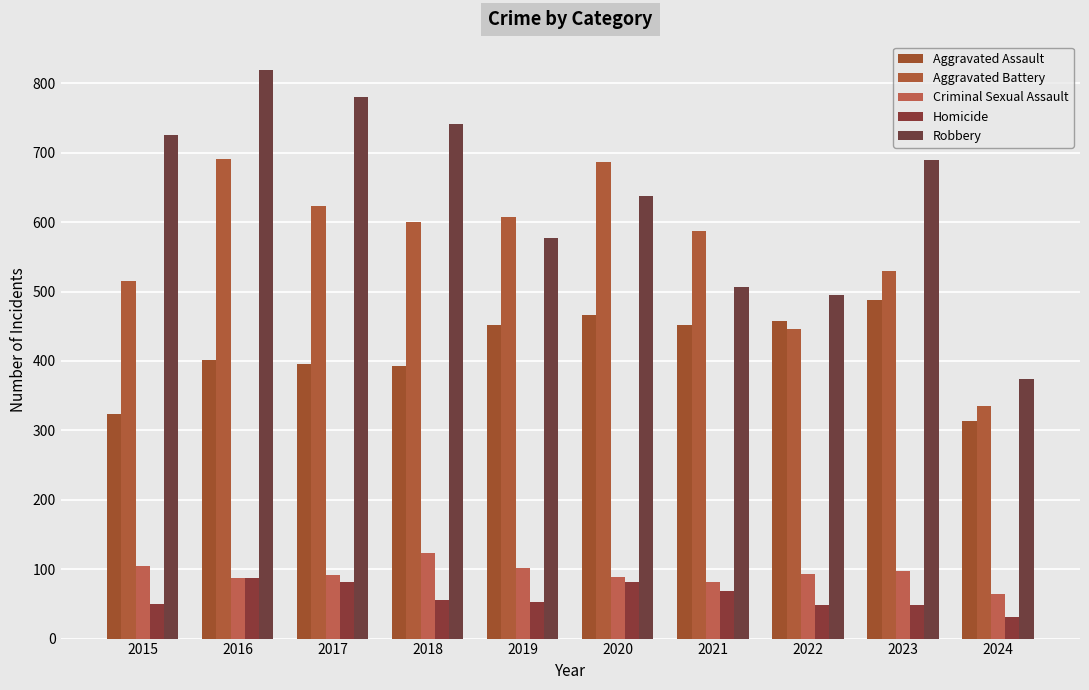

How many categories are shown in the chart?

10